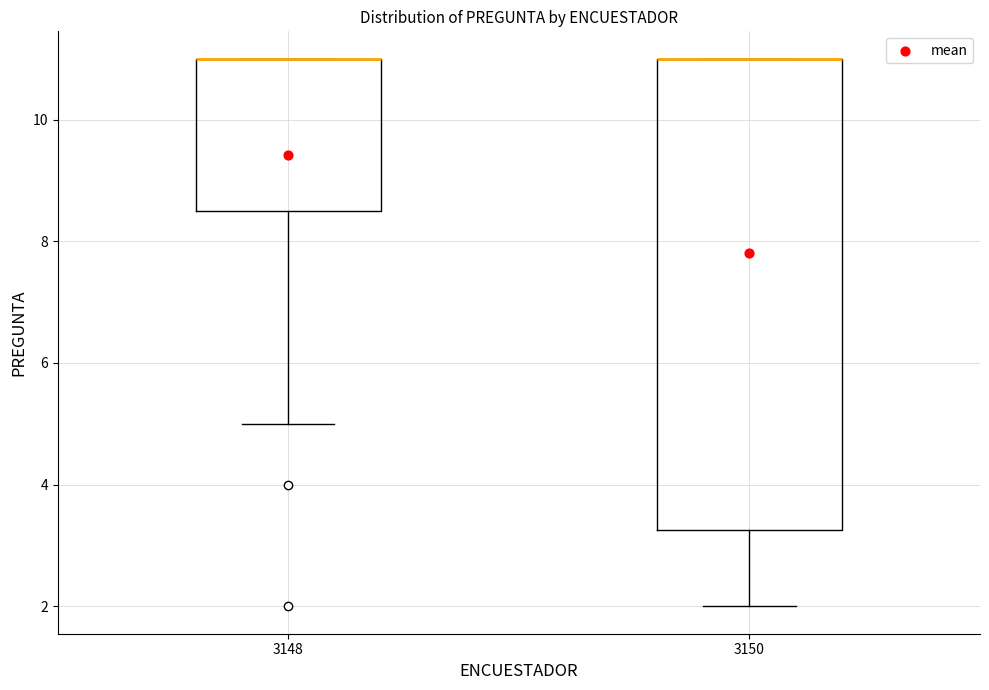

Where does the lower whisker of the box at x = 3150 end on the y-axis? The values are not printed on the chart, so give them approximately, as read against the axis.

2.0